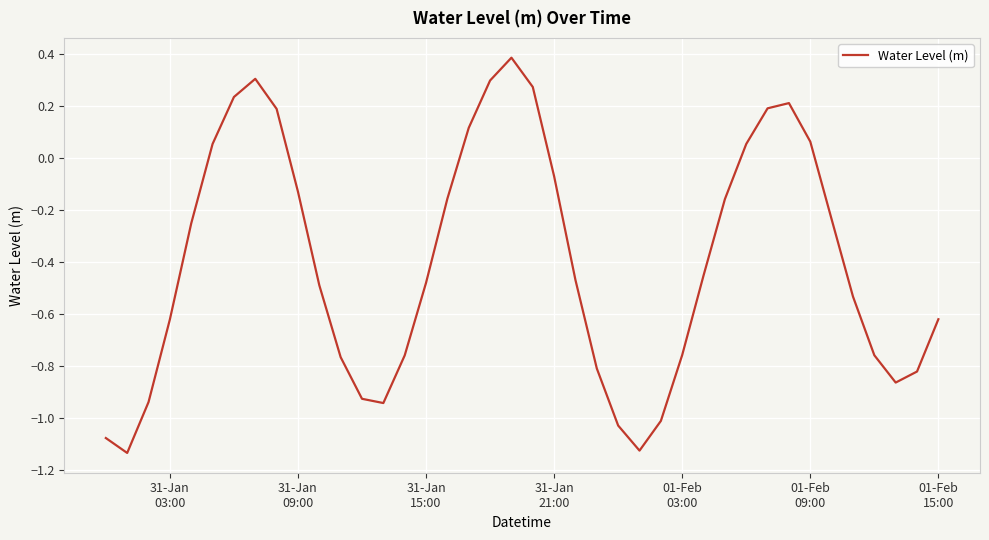

What is the difference between the maximum and minimum values?

1.5